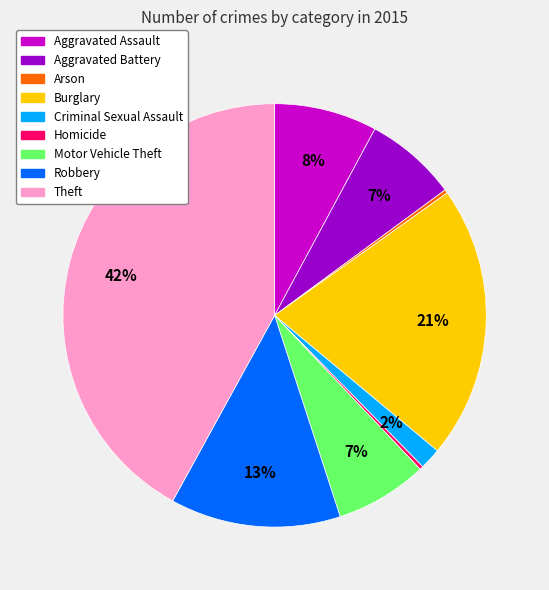

Which category has the biggest portion of the pie?

Theft